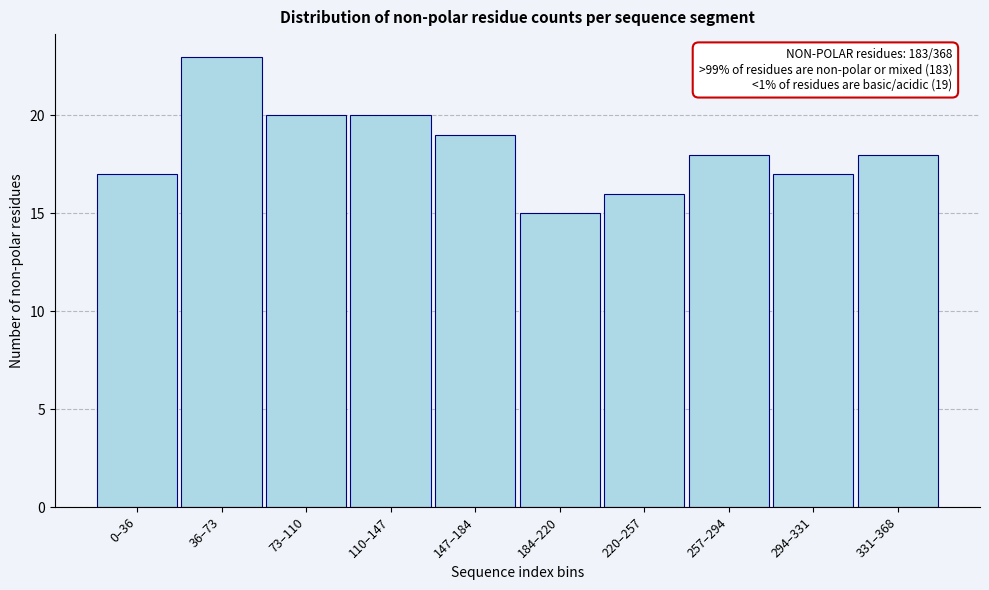

Reading right to left, transcribe all the data shown in this chart.

18	17	18	16	15	19	20	20	23	17